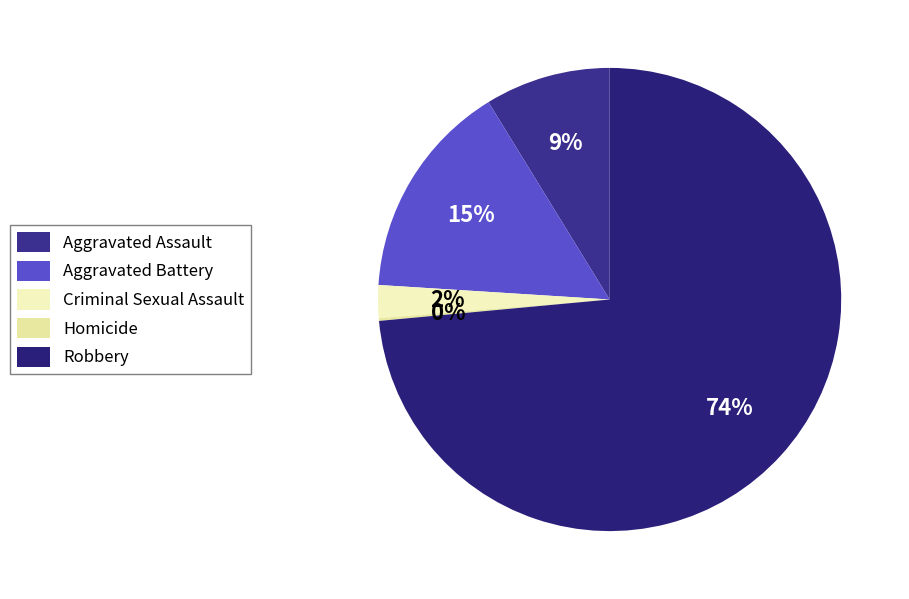

Is Robbery the majority of the pie?

Yes